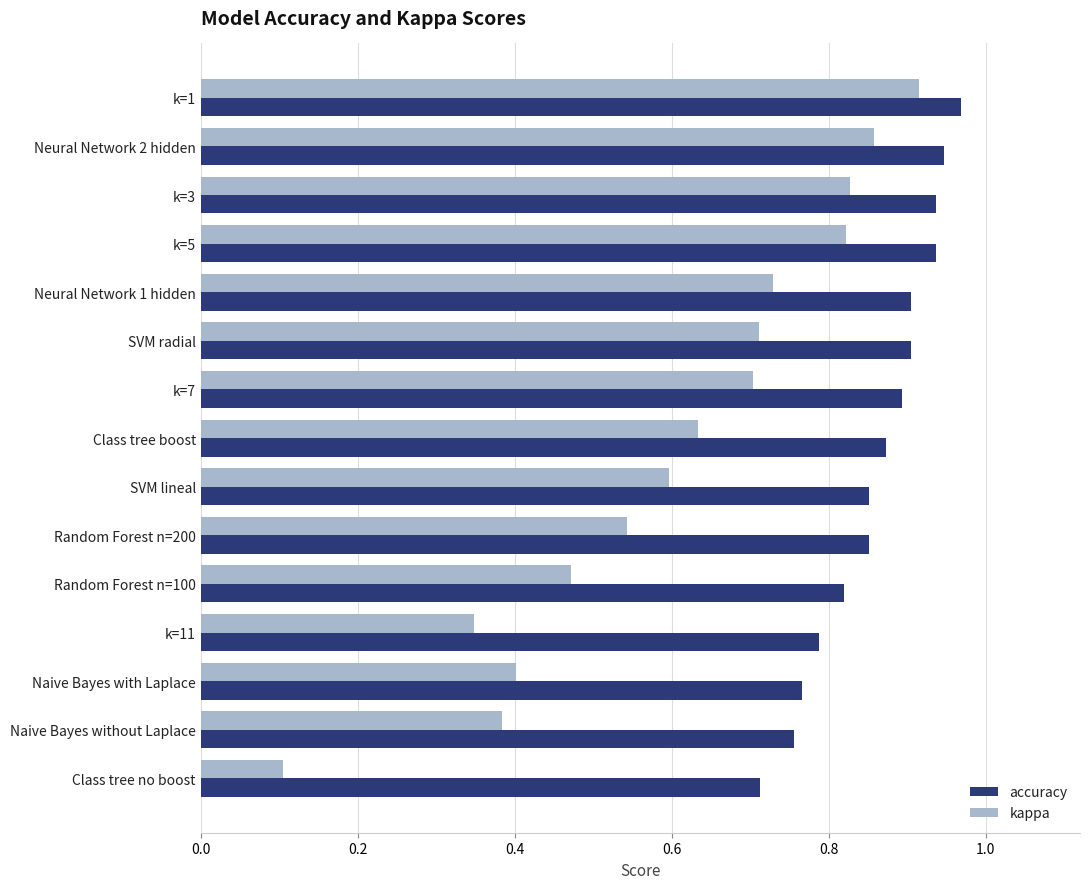

At how many categories does at least one series exceed 0?

15